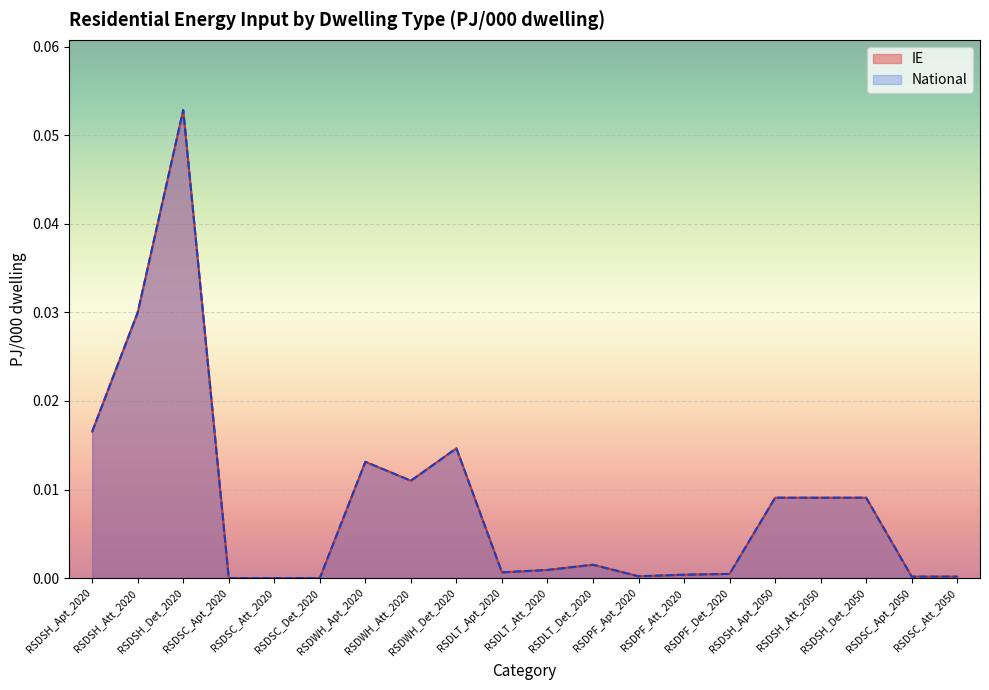

List the labels in order of IE value, smallest first.

RSDSC_Apt_2020, RSDSC_Att_2020, RSDSC_Det_2020, RSDSC_Apt_2050, RSDSC_Att_2050, RSDPF_Apt_2020, RSDPF_Att_2020, RSDPF_Det_2020, RSDLT_Apt_2020, RSDLT_Att_2020, RSDLT_Det_2020, RSDSH_Apt_2050, RSDSH_Att_2050, RSDSH_Det_2050, RSDWH_Att_2020, RSDWH_Apt_2020, RSDWH_Det_2020, RSDSH_Apt_2020, RSDSH_Att_2020, RSDSH_Det_2020